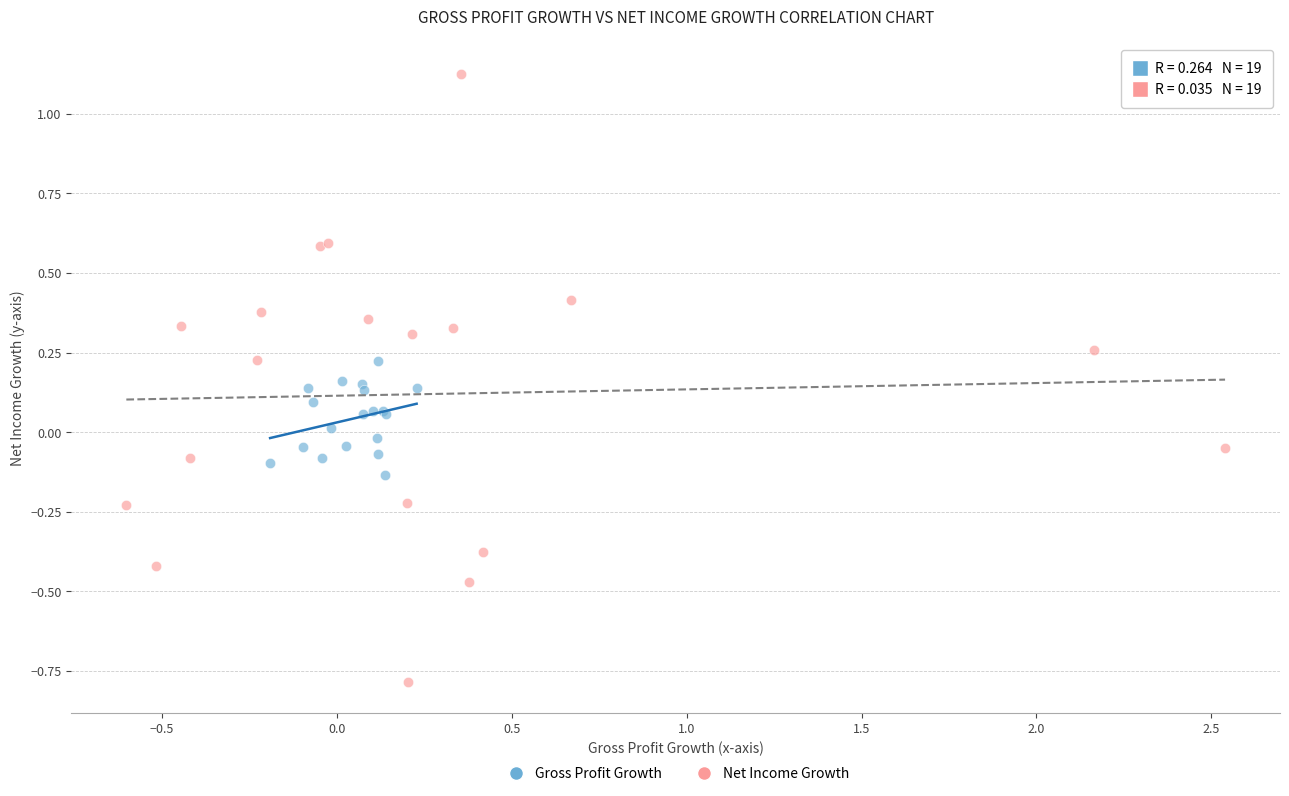

Which series contains the highest Y value?

Net Income Growth